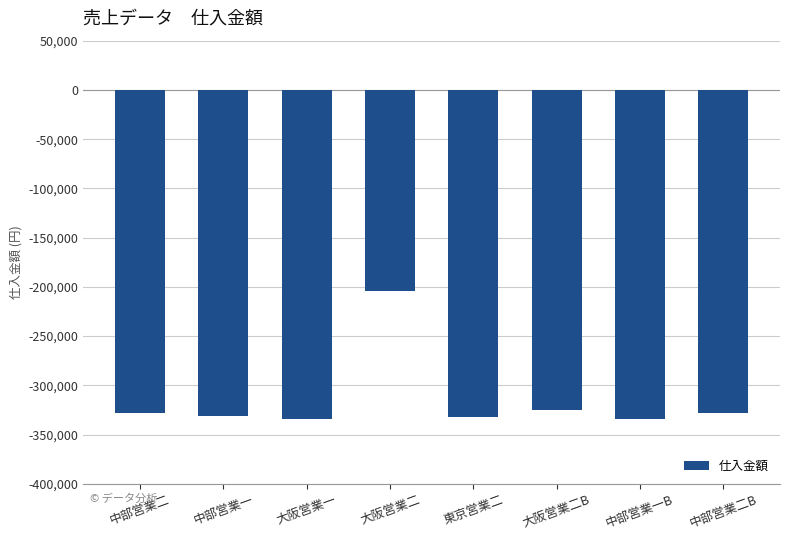

What is the value of the 8th bar from the left?

-328224